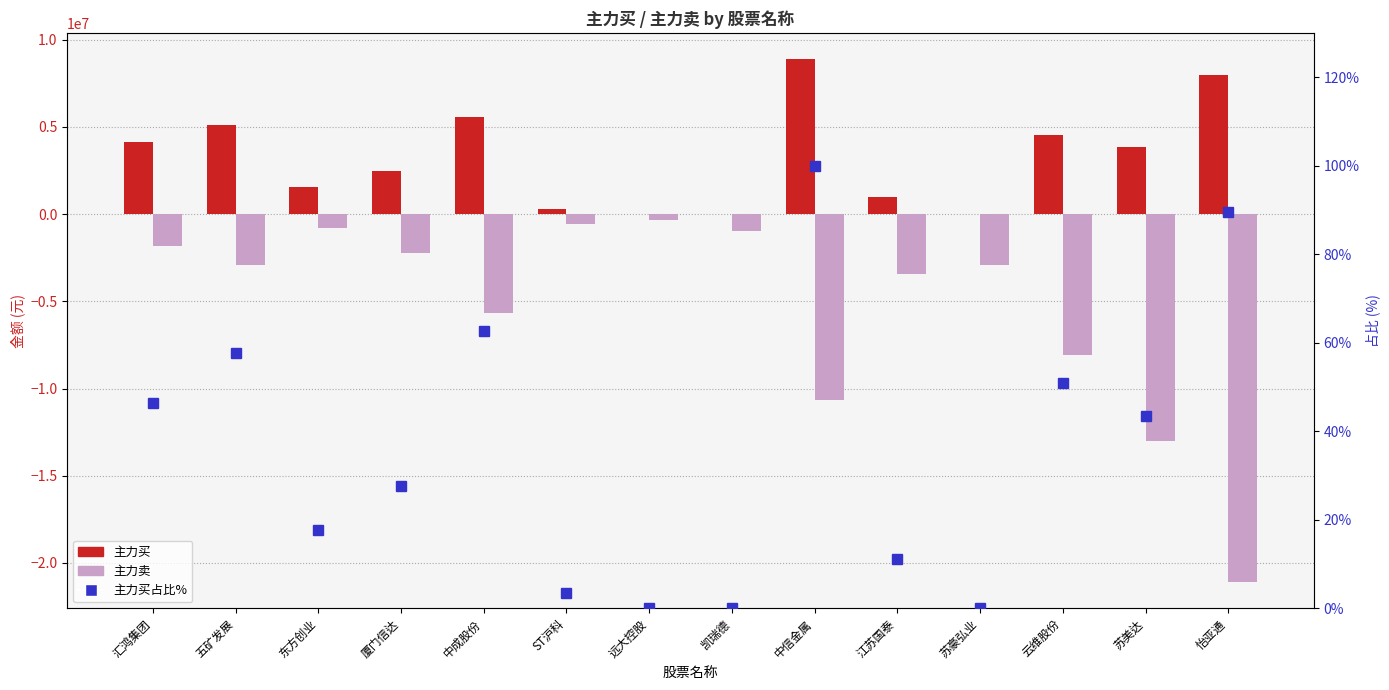

Reading left to right, extract all data points from this chart.

主力买: 汇鸿集团=4133609.0	五矿发展=5125992.0	东方创业=1570105.0	厦门信达=2451887.0	中成股份=5568928.0	ST沪科=315200.0	远大控股=0.0	凯瑞德=0.0	中信金属=8892200.0	江苏国泰=999496.0	苏豪弘业=0.0	云维股份=4528706.0	苏美达=3859800.0	怡亚通=7967100.0
主力卖: 汇鸿集团=-1802560.0	五矿发展=-2907917.0	东方创业=-816115.0	厦门信达=-2251104.0	中成股份=-5649164.0	ST沪科=-585101.0	远大控股=-329600.0	凯瑞德=-977817.0	中信金属=-10643945.0	江苏国泰=-3433154.0	苏豪弘业=-2920998.0	云维股份=-8094238.0	苏美达=-13030579.0	怡亚通=-21103217.0
主力买占比%: 汇鸿集团=46.5	五矿发展=57.6	东方创业=17.7	厦门信达=27.6	中成股份=62.6	ST沪科=3.5	远大控股=0.0	凯瑞德=0.0	中信金属=100.0	江苏国泰=11.2	苏豪弘业=0.0	云维股份=50.9	苏美达=43.4	怡亚通=89.6